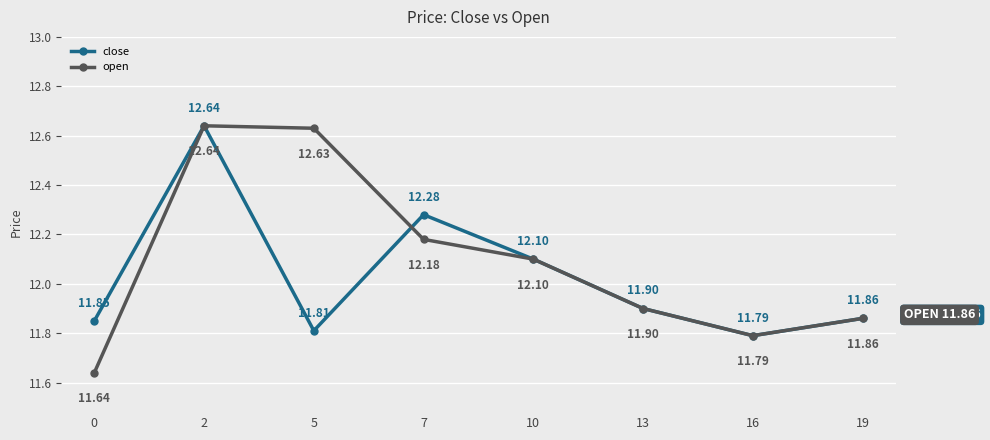

What is the smallest value displayed?

11.6